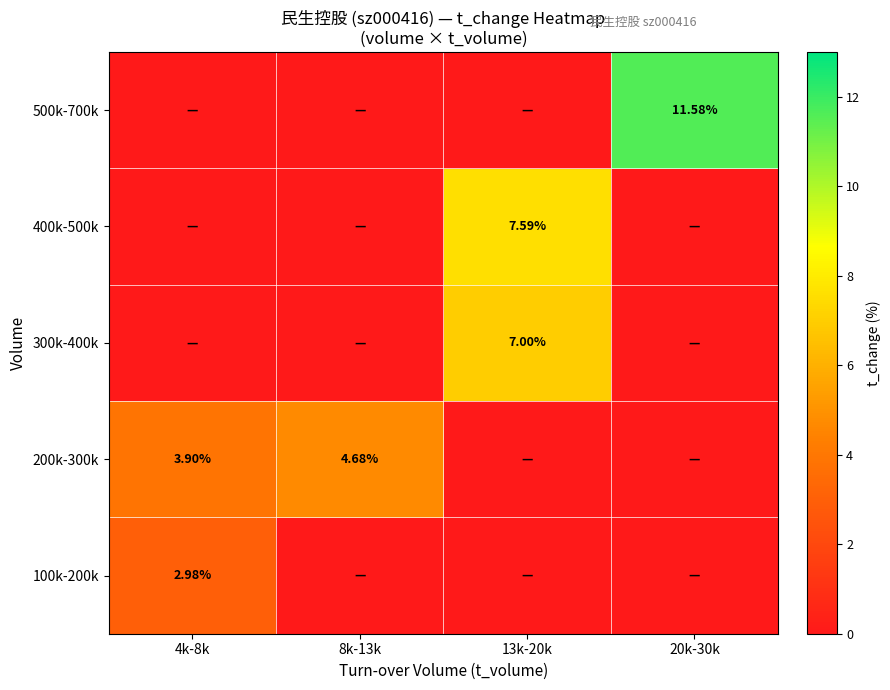

Which has a higher value, 13k-20k or 8k-13k?

13k-20k